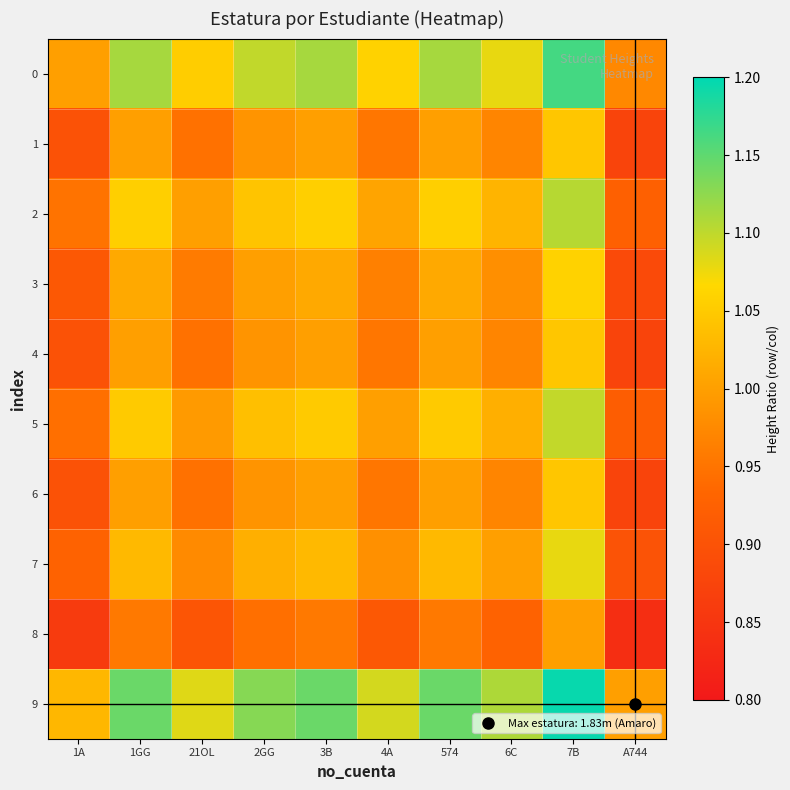

How many data points does each series have?

10